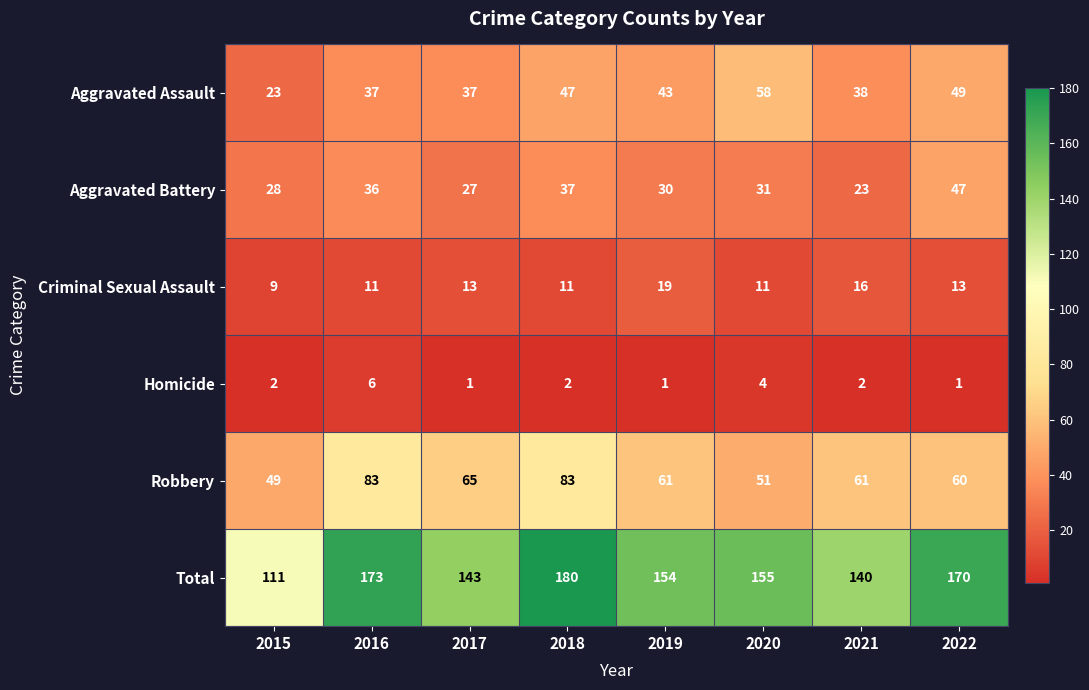

What is the approximate value of Aggravated Assault at 2022?

49